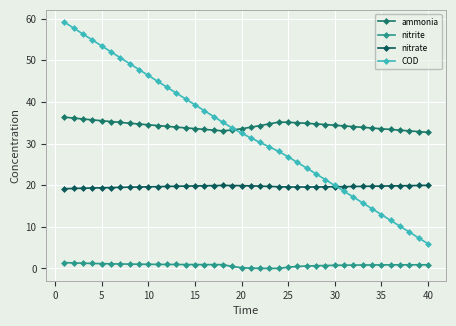

At which category does nitrate reach its first local valley?

25